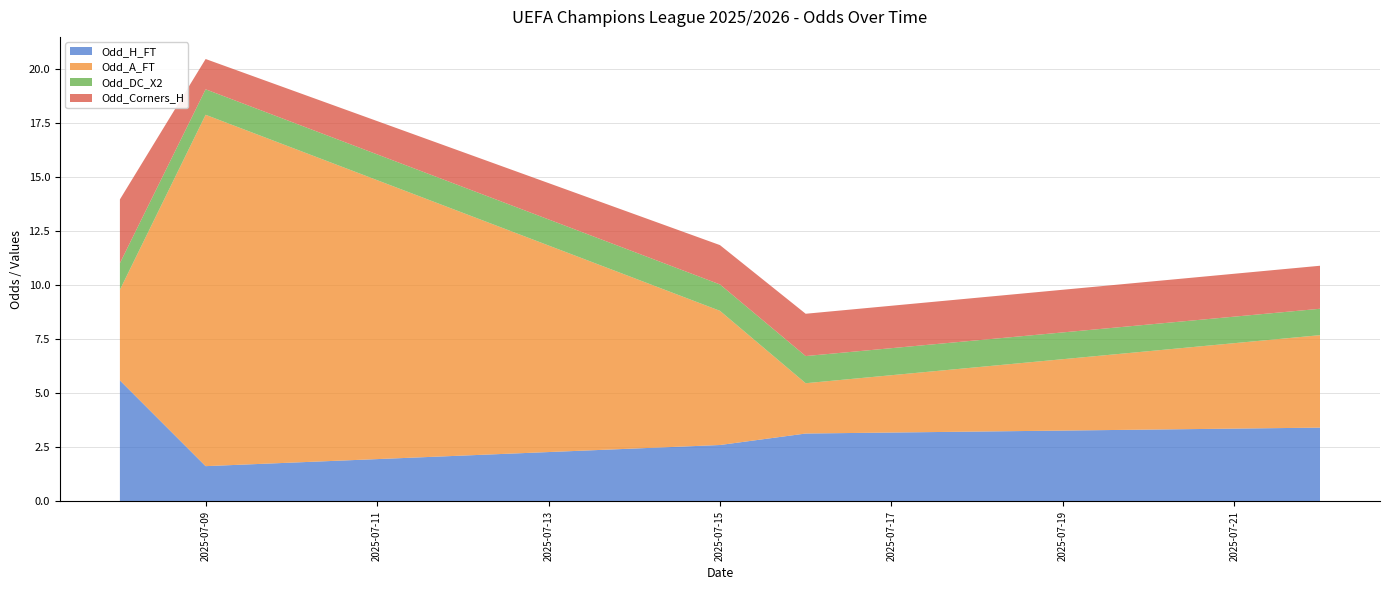

What is the total value across all series at 2025-07-15?

11.8